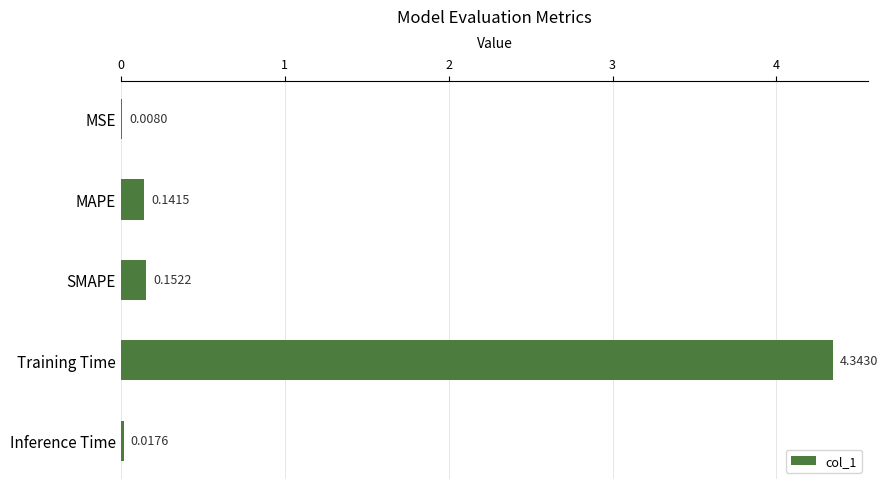

What is the average value?

0.9